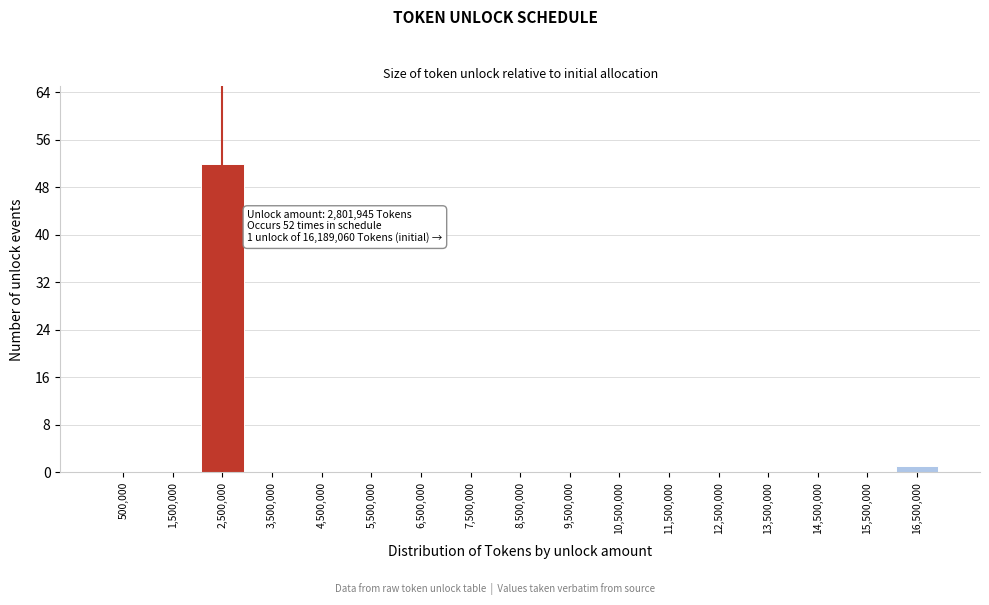

Which range on the x-axis has the tallest bar?

2000000 to 3000000